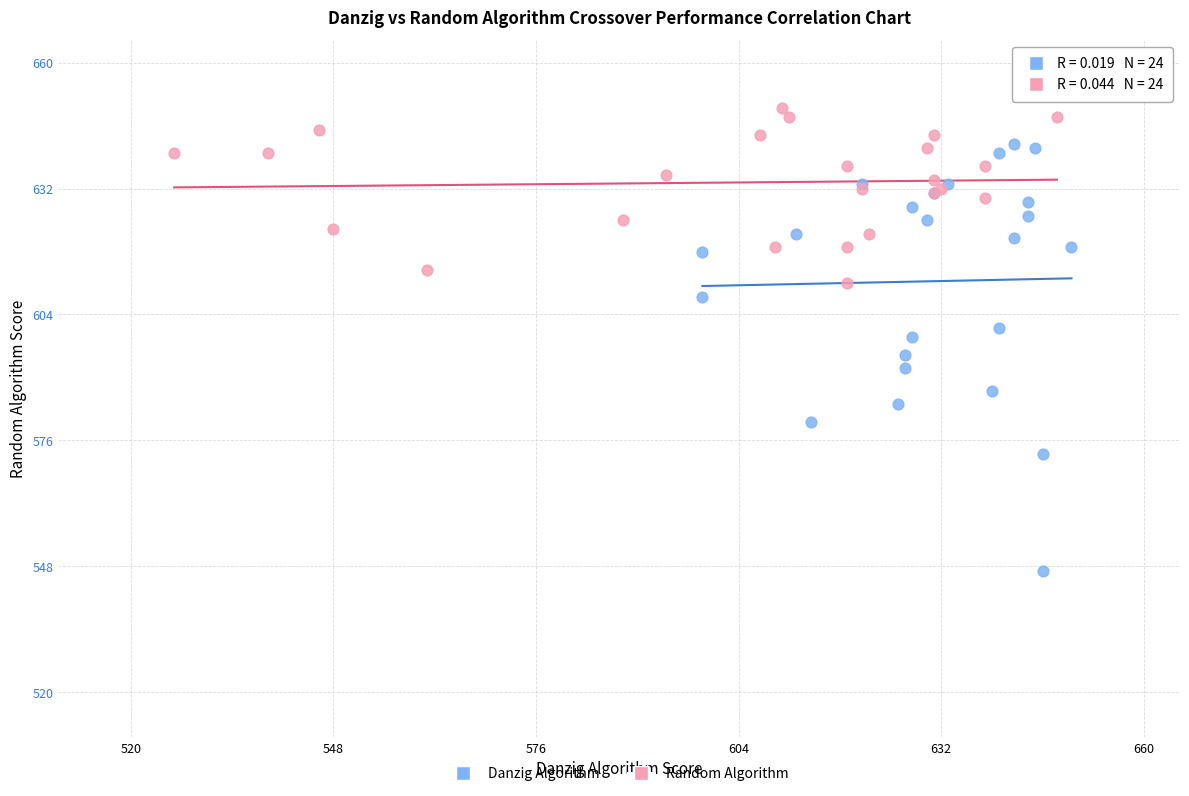

Which series reaches the maximum Y coordinate?

Random Algorithm